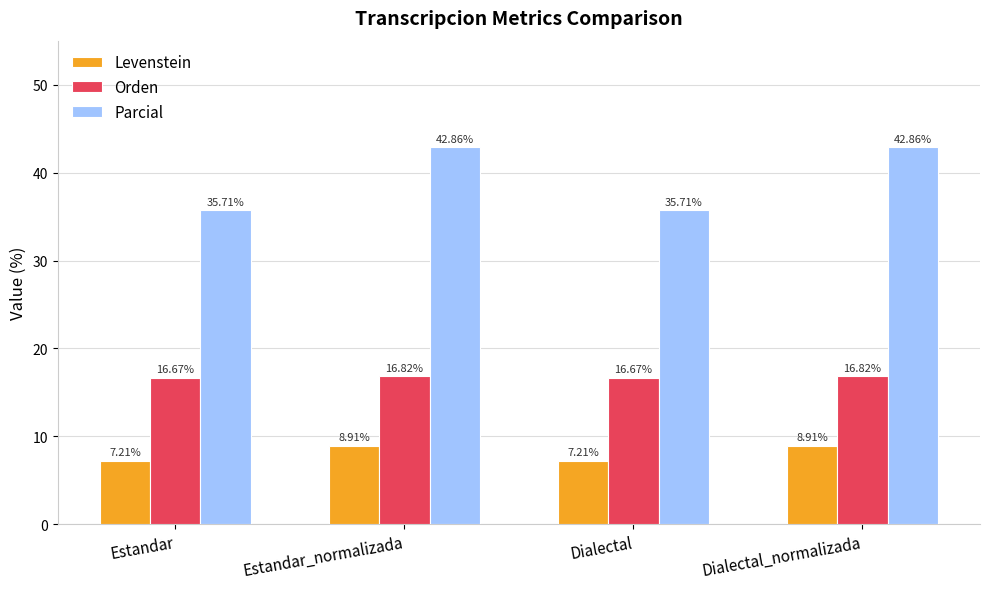

What is the label of the 3rd bar from the right?

Estandar_normalizada